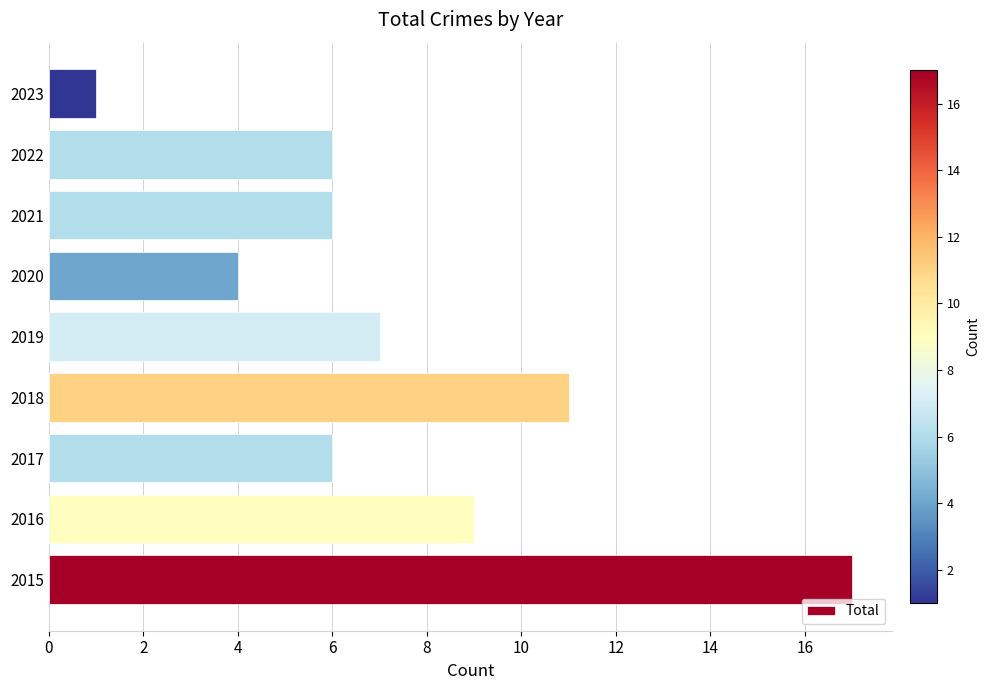

Which category has the highest value across all series?

2015